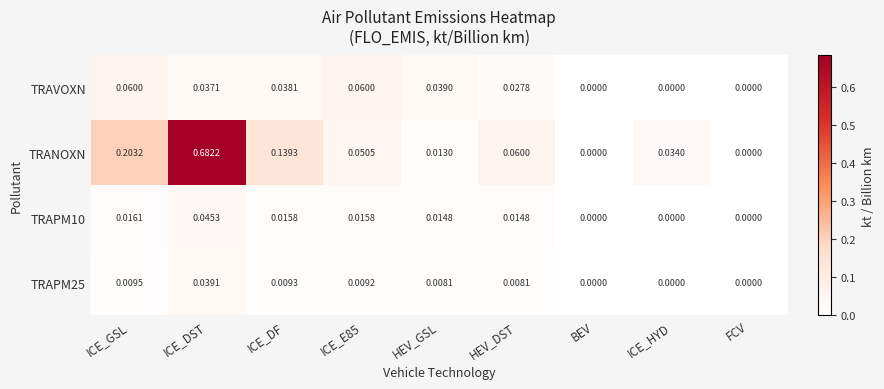

At which category does the chart reach its peak across all series?

ICE_DST